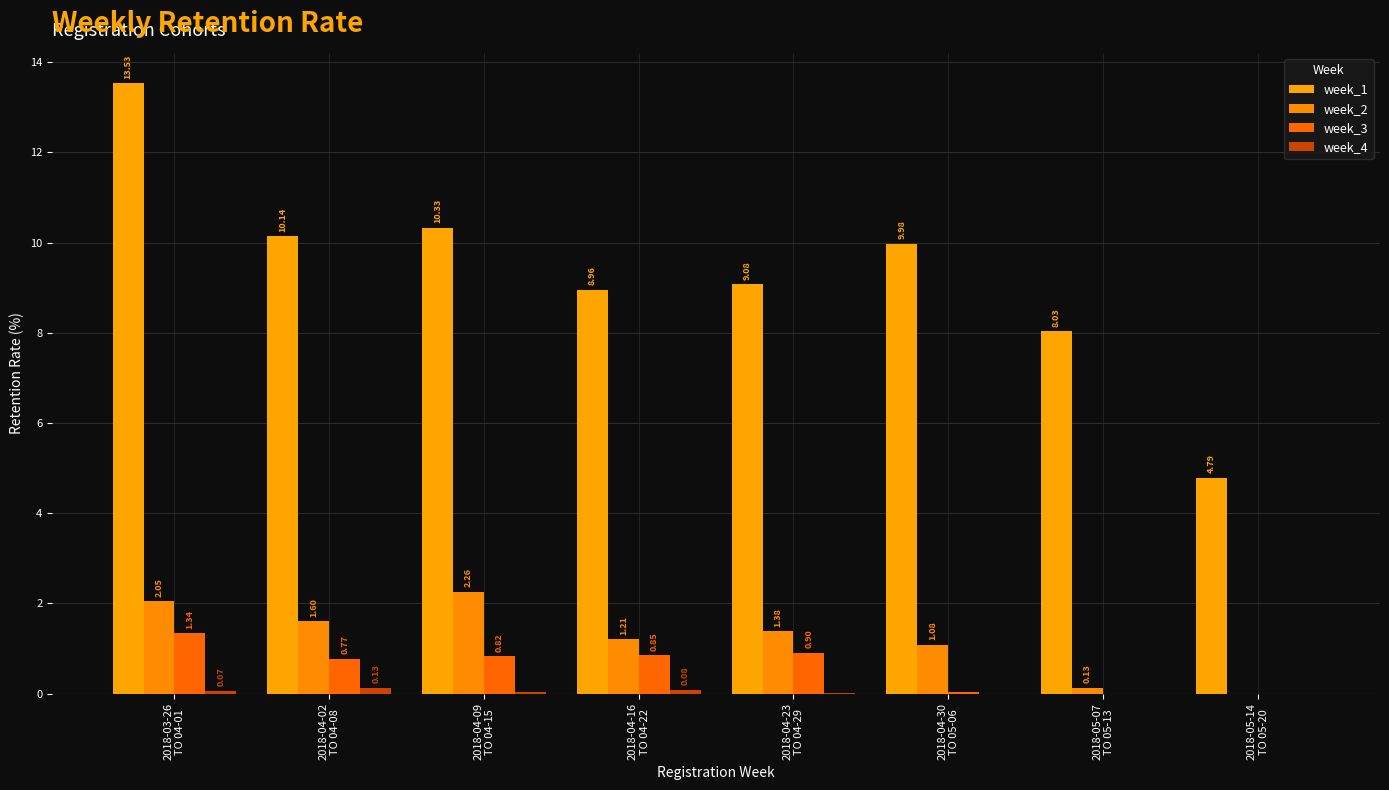

Where is week_1 nearest to the value 9?

2018-04-16
TO 04-22